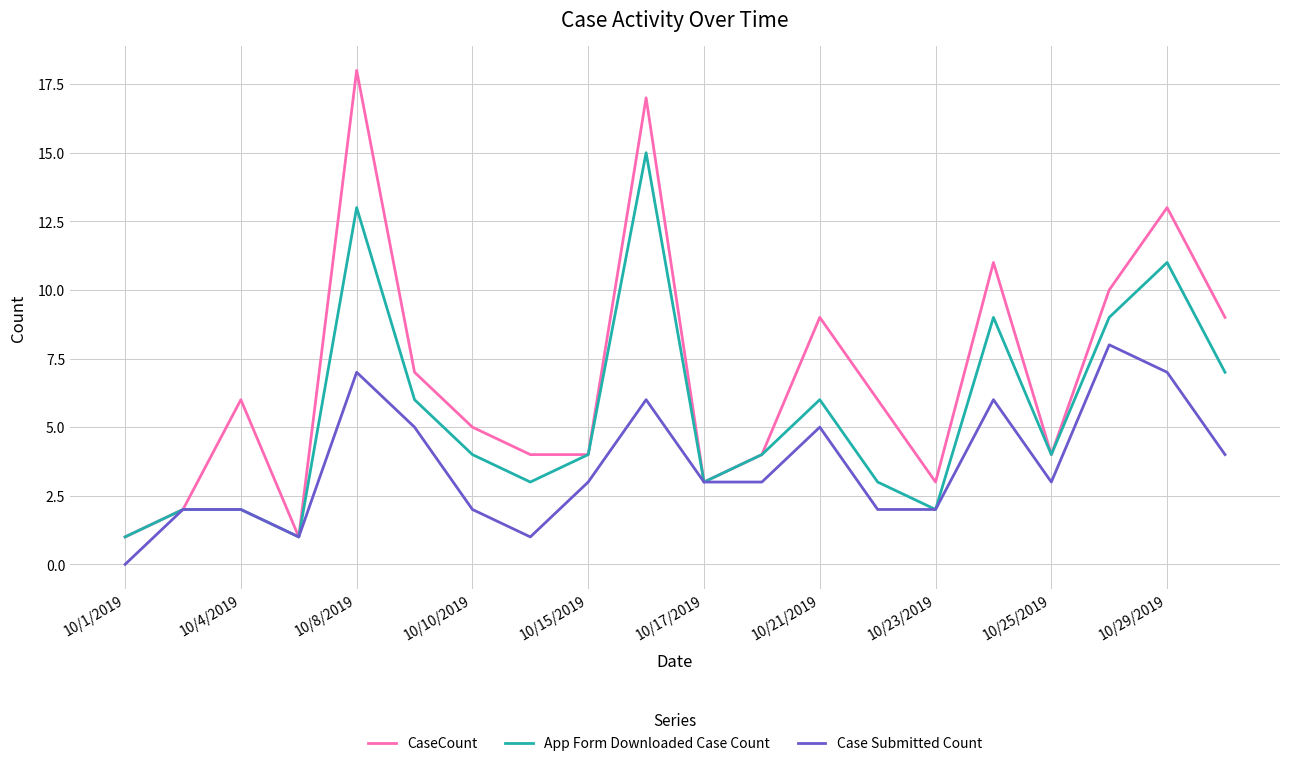

Which series has the widest spread of values?

CaseCount